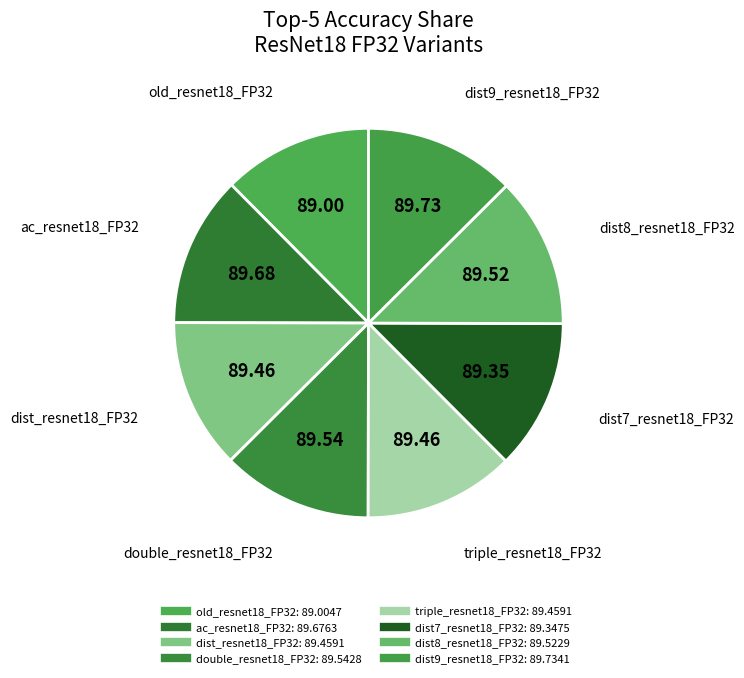

To the nearest percent, what percentage of the pie is old_resnet18_FP32?

12%